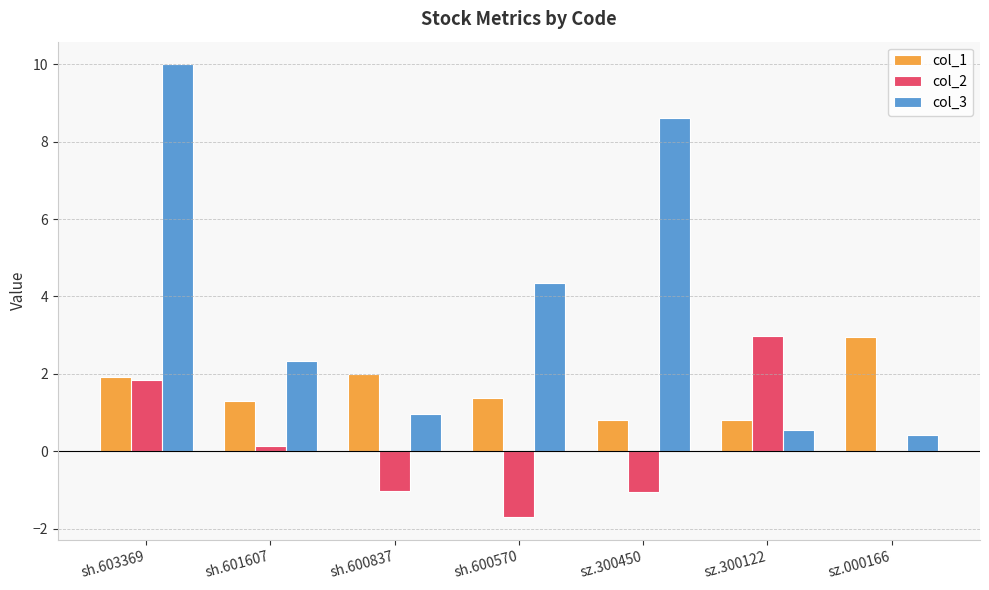

What is the maximum value shown in the chart?

10.0